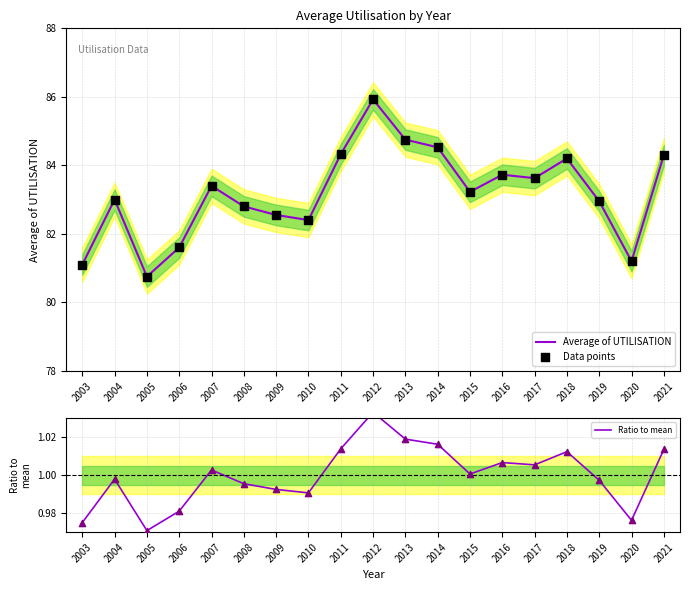

What are all the series names shown in the legend?

Average of UTILISATION, Data points, Ratio to mean